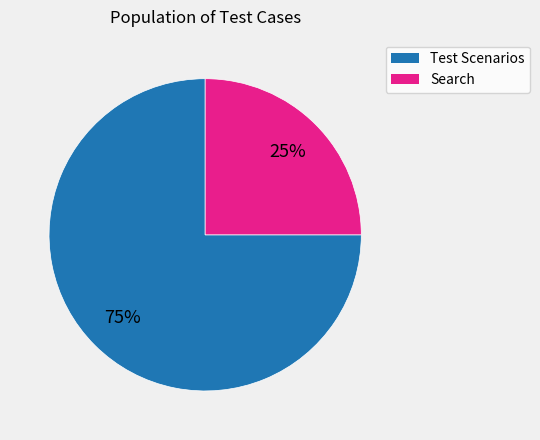

Combined, do Test Scenarios and Search account for over 50%?

Yes